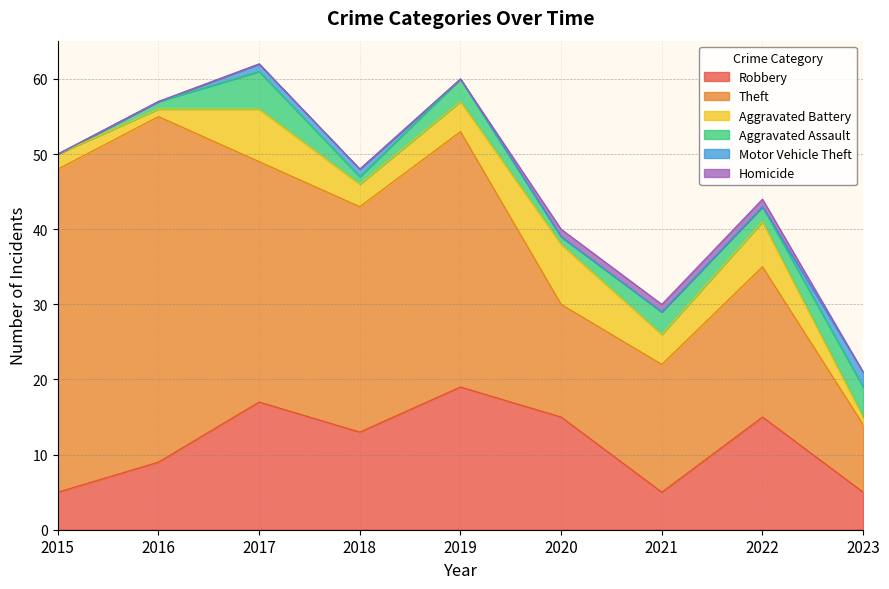

At which label is Motor Vehicle Theft closest to 1?

2017